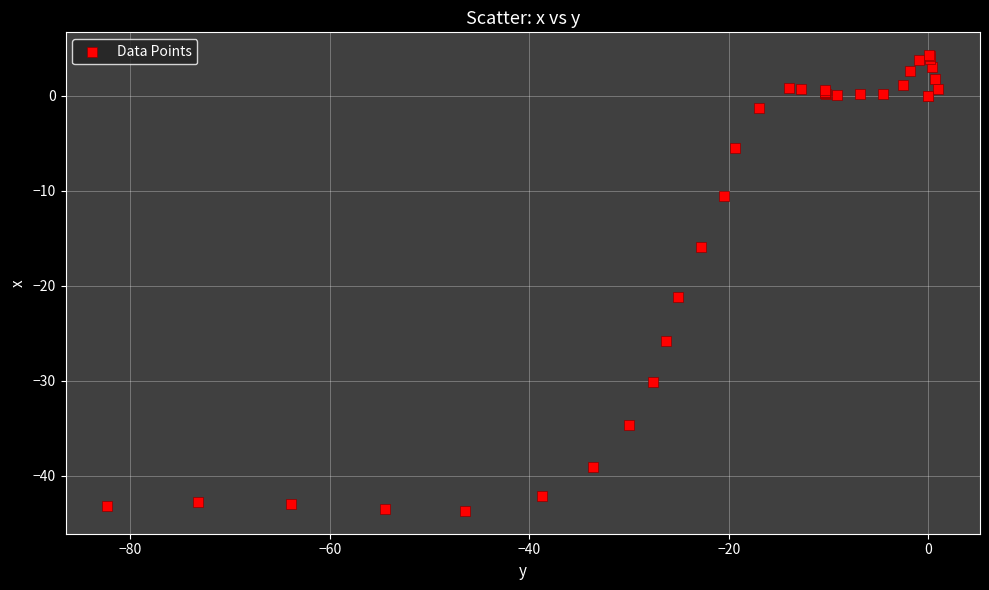

What Y value in the scatter plot is closest to -19?

-21.2